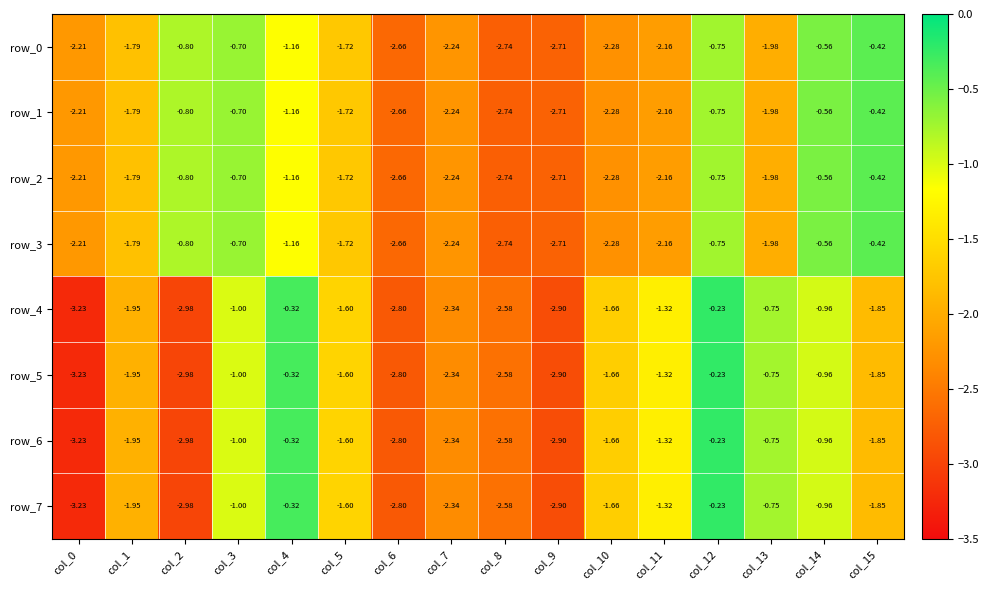

Is it true that row_3 equals -1.1 at col_12?

False